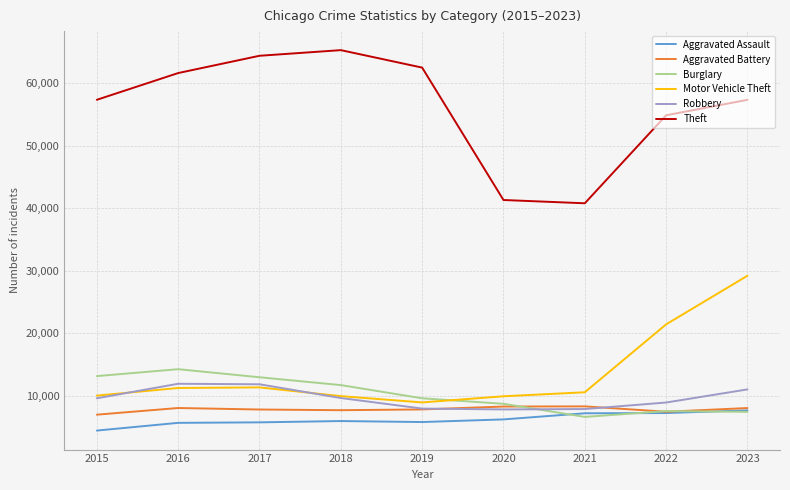

Where is the first local minimum for Burglary?

2021